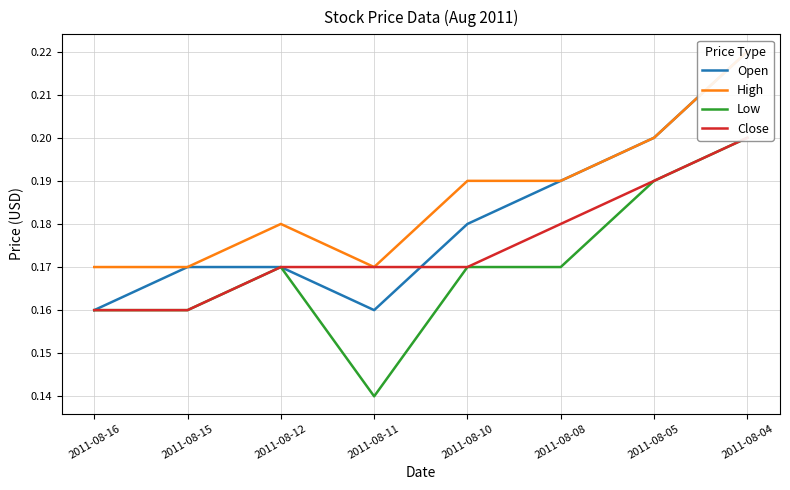

Is it true that Low equals 0.1 at 2011-08-11?

False